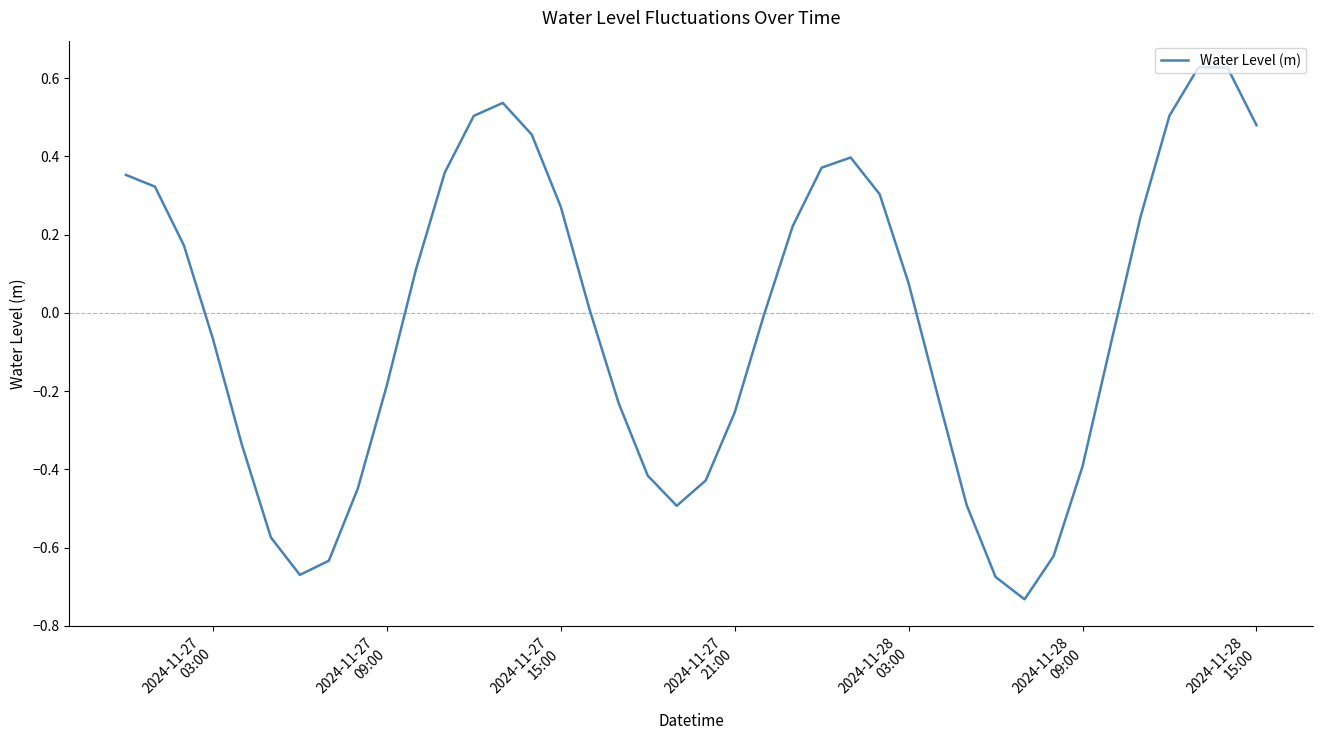

Does the chart have visible grid lines?

No